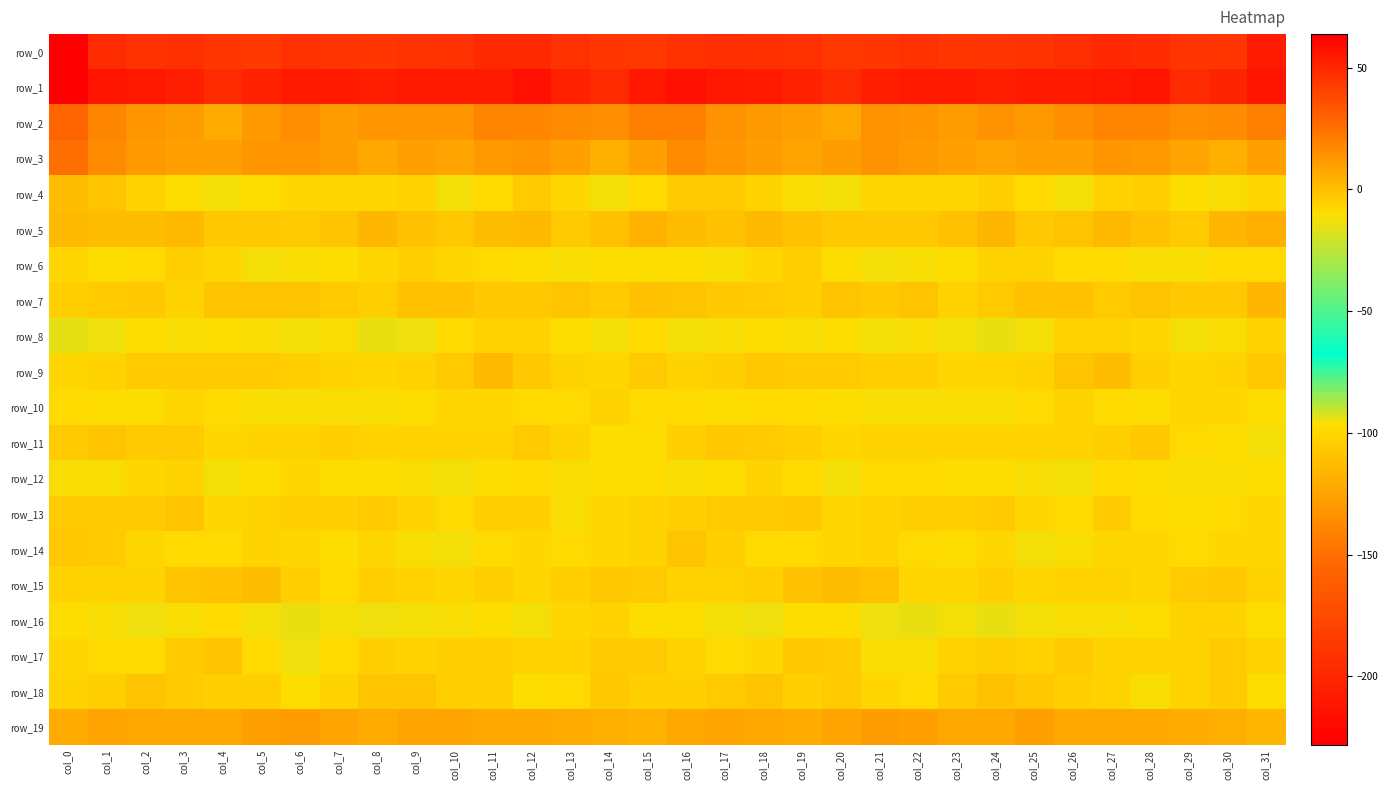

What is the average value of the row_8 series?

-10.6